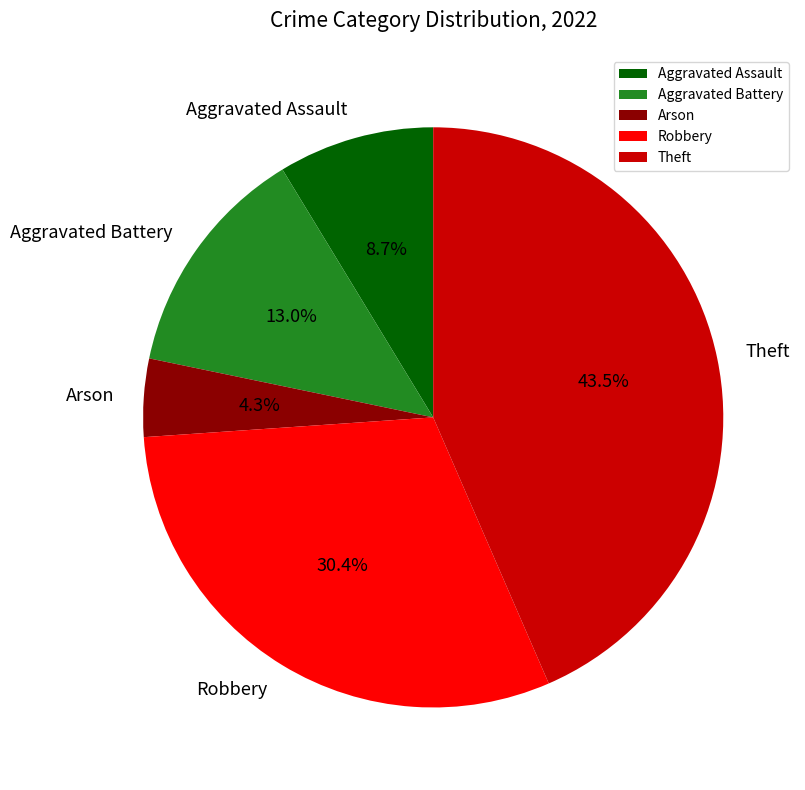

Between Robbery and Theft, which is larger?

Theft